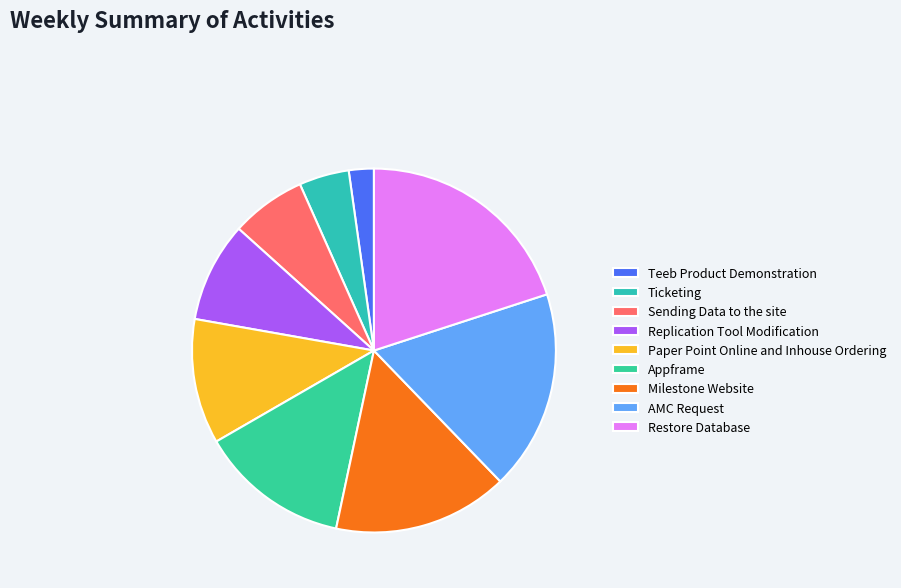

Do Appframe and Ticketing together represent more than half of the pie?

No